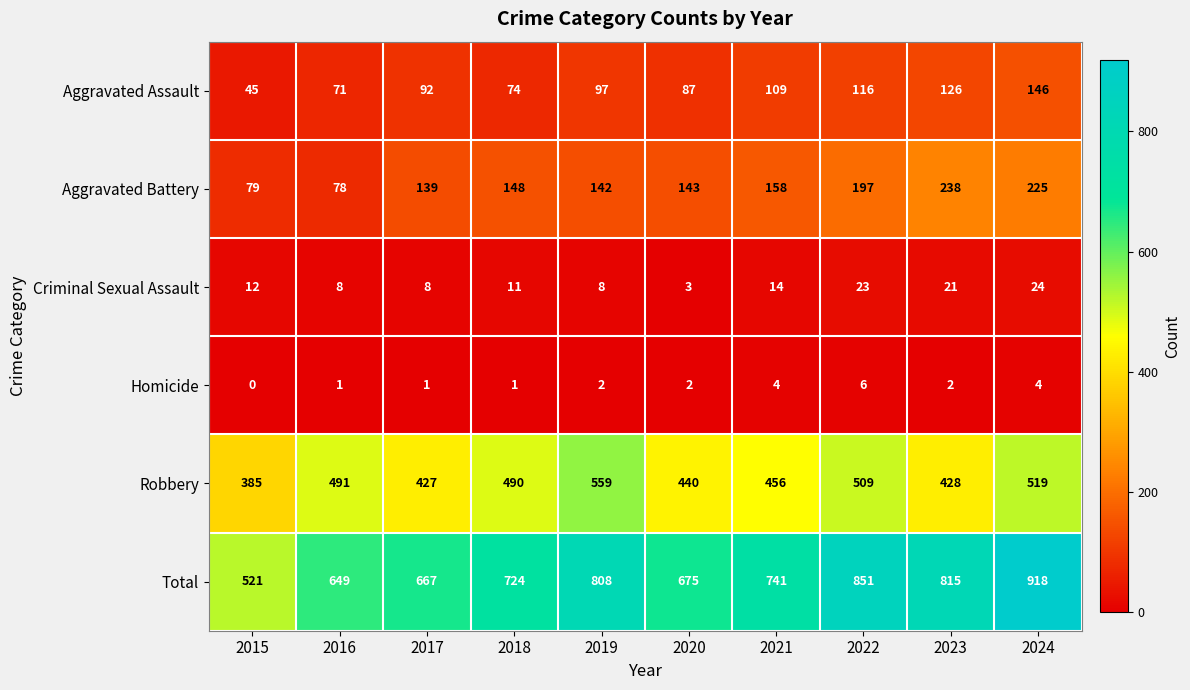

Which category has the lowest value across all series?

2015